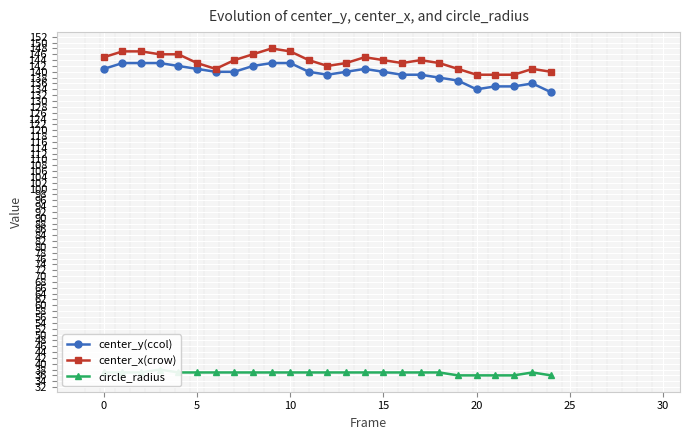

What is the lowest value of the center_x(crow) series?

139